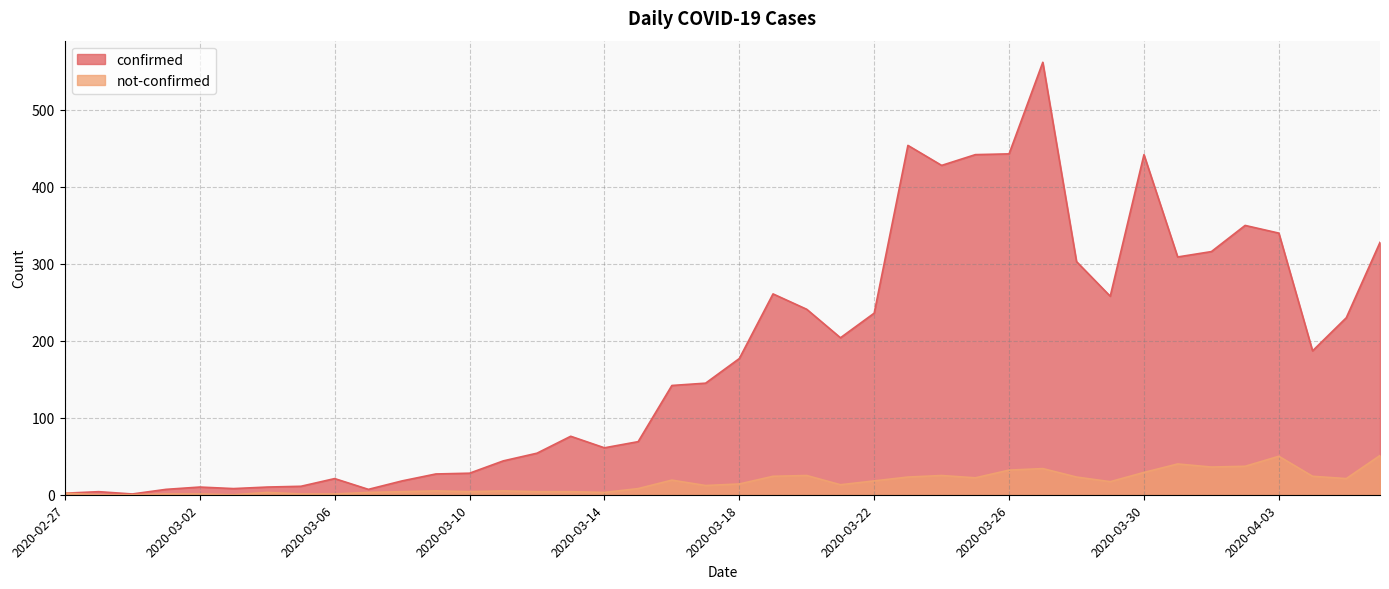

How many lines are shown in the chart?

2